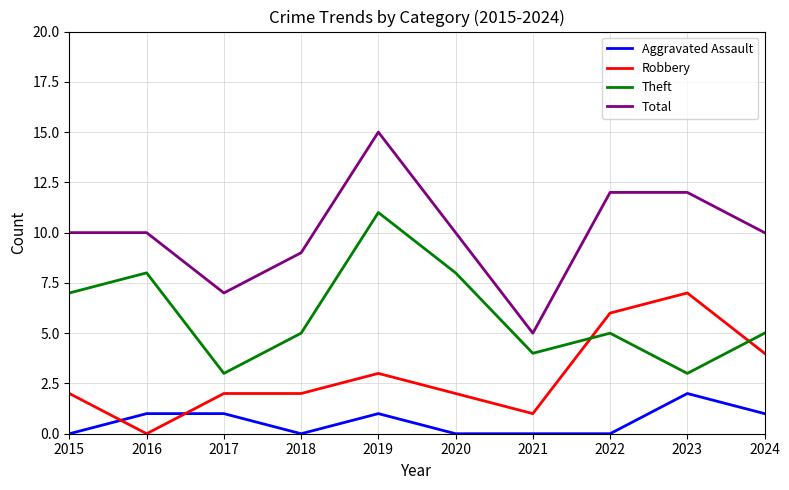

True or false: Total and Aggravated Assault intersect in this chart.

False